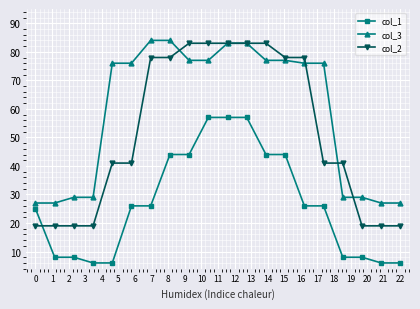

True or false: col_1 and col_2 intersect in this chart.

True